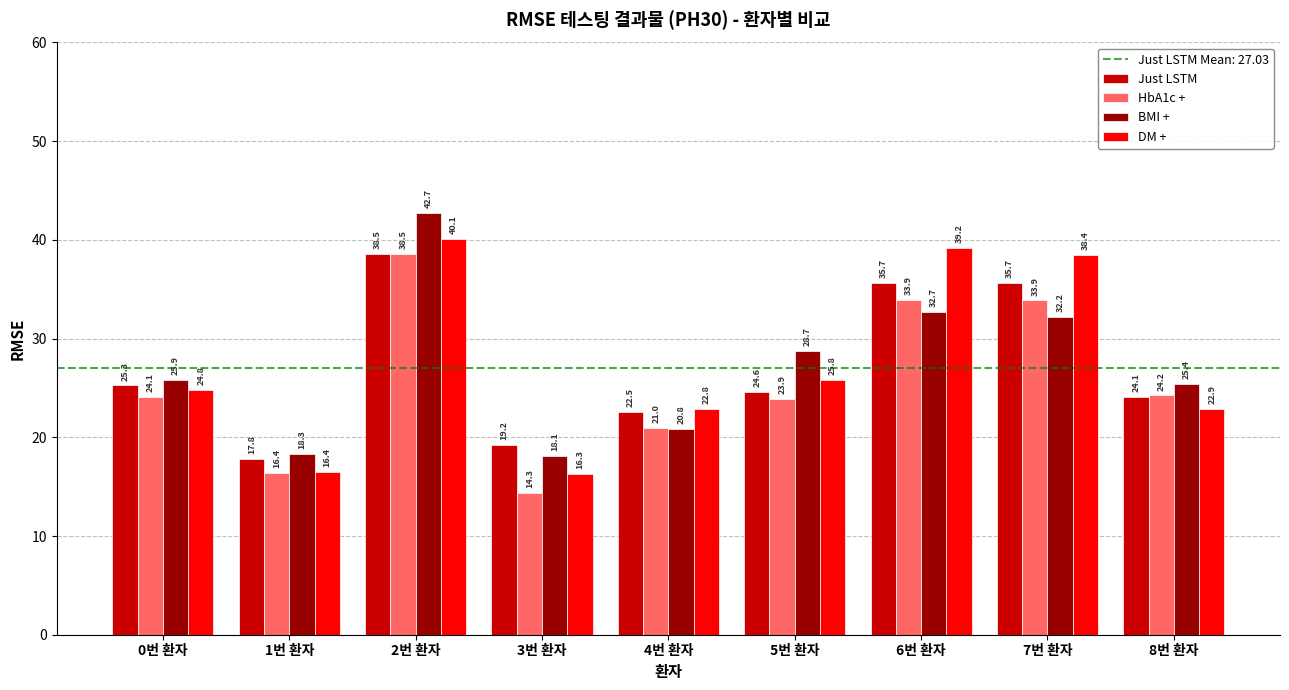

At how many categories does at least one series exceed 36?

3